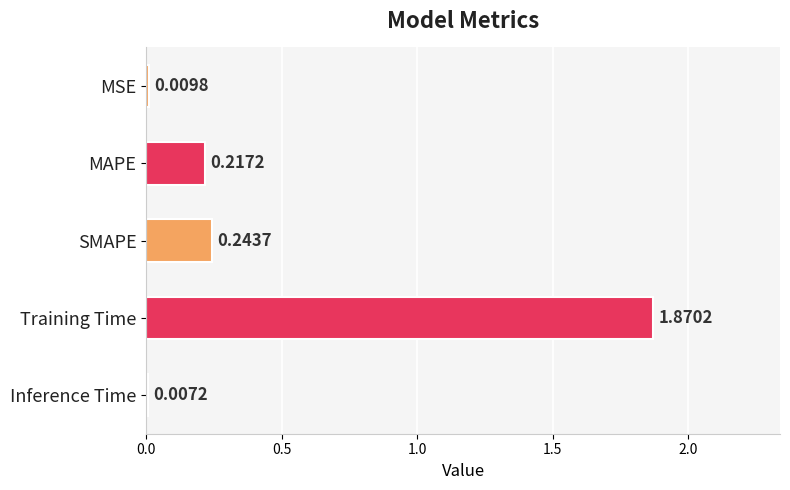

What is the sum of all values?

2.3